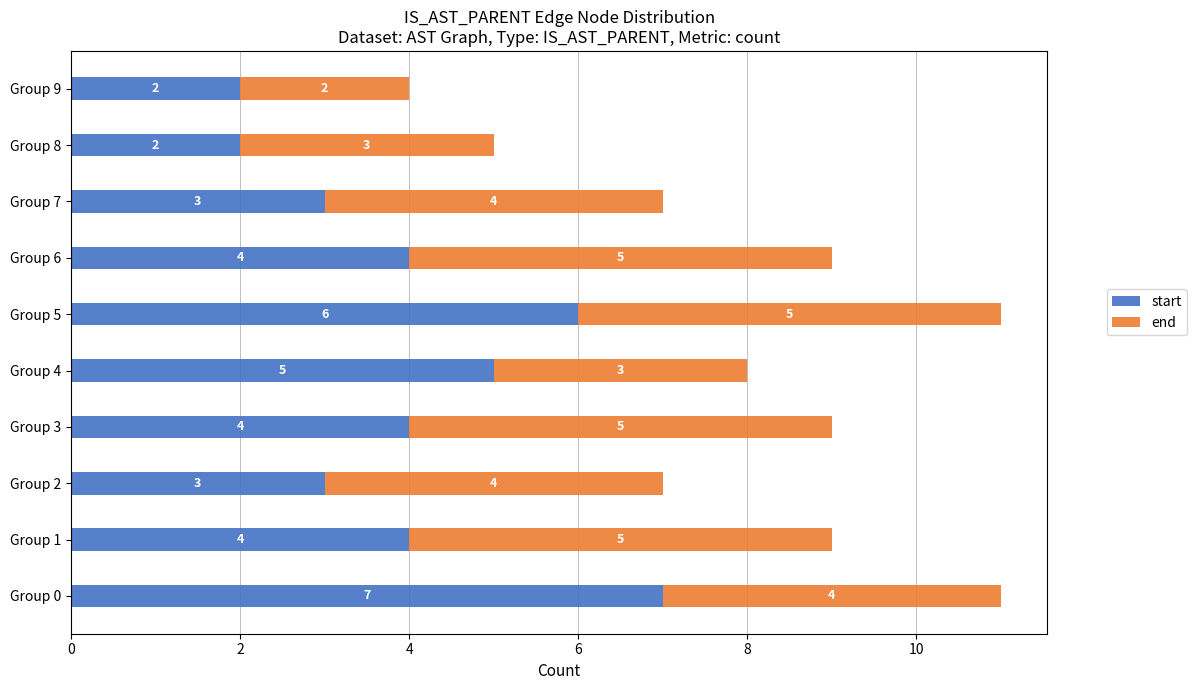

Is it true that start equals 2 at Group 3?

False